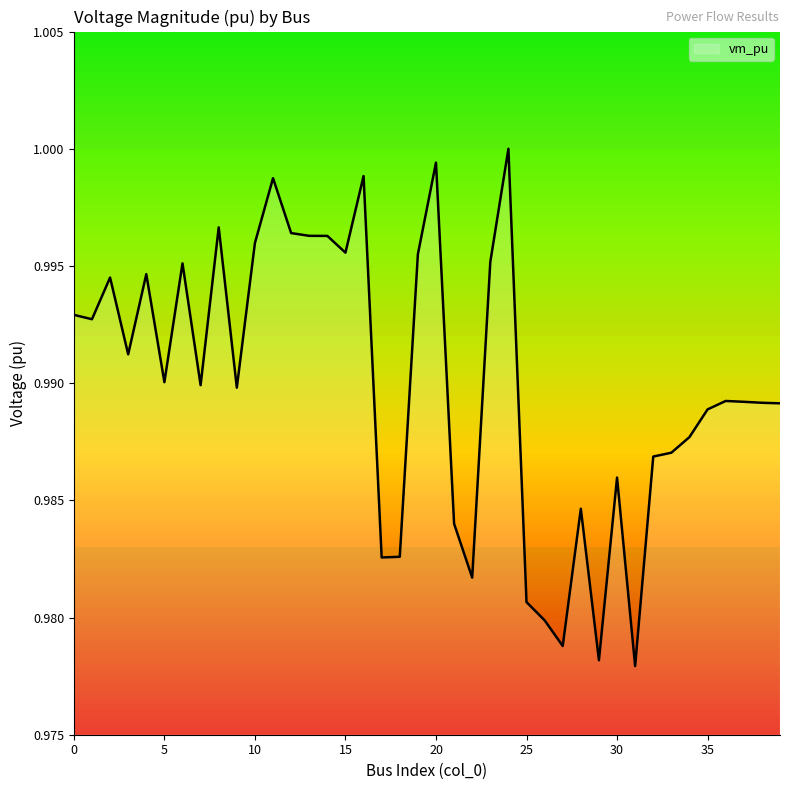

Reading left to right, what are all the values shown in this chart?

0=1.0	1=1.0	2=1.0	3=1.0	4=1.0	5=1.0	6=1.0	7=1.0	8=1.0	9=1.0	10=1.0	11=1.0	12=1.0	13=1.0	14=1.0	15=1.0	16=1.0	17=1.0	18=1.0	19=1.0	20=1.0	21=1.0	22=1.0	23=1.0	24=1.0	25=1.0	26=1.0	27=1.0	28=1.0	29=1.0	30=1.0	31=1.0	32=1.0	33=1.0	34=1.0	35=1.0	36=1.0	37=1.0	38=1.0	39=1.0